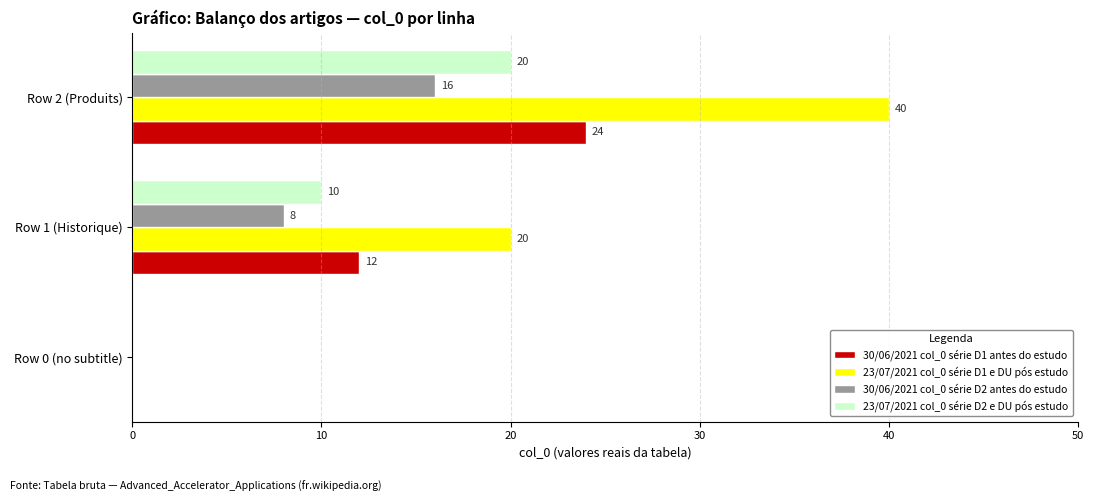

At which category is the sum across all series the highest?

Row 2 (Produits)